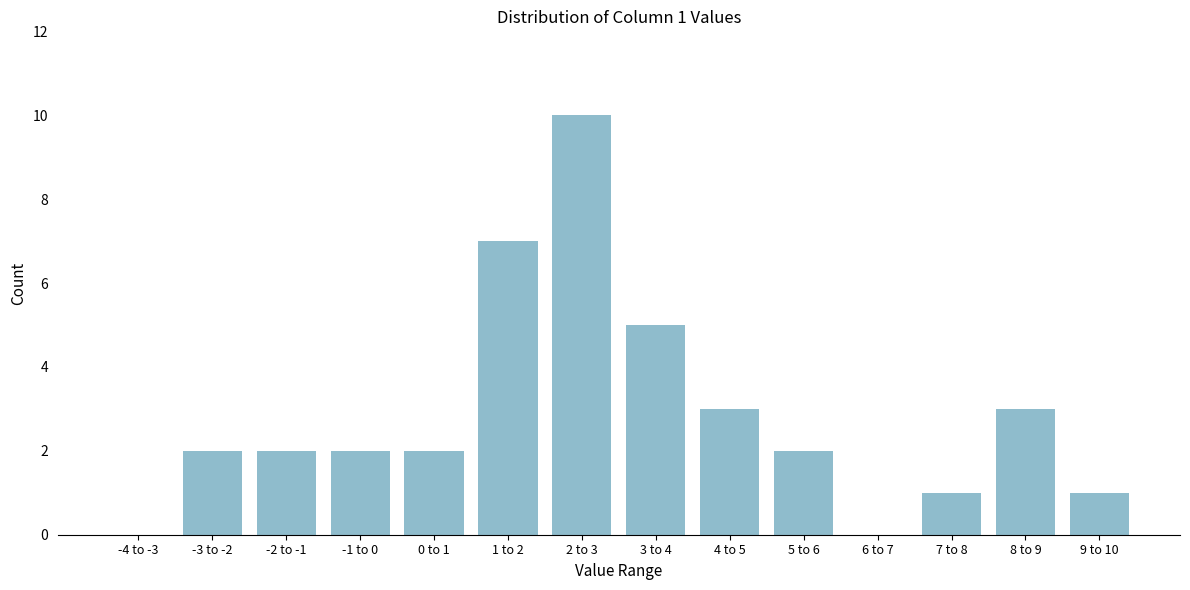

Reading left to right, transcribe all the data shown in this chart.

-4 to -3=0	-3 to -2=2	-2 to -1=2	-1 to 0=2	0 to 1=2	1 to 2=7	2 to 3=10	3 to 4=5	4 to 5=3	5 to 6=2	6 to 7=0	7 to 8=1	8 to 9=3	9 to 10=1